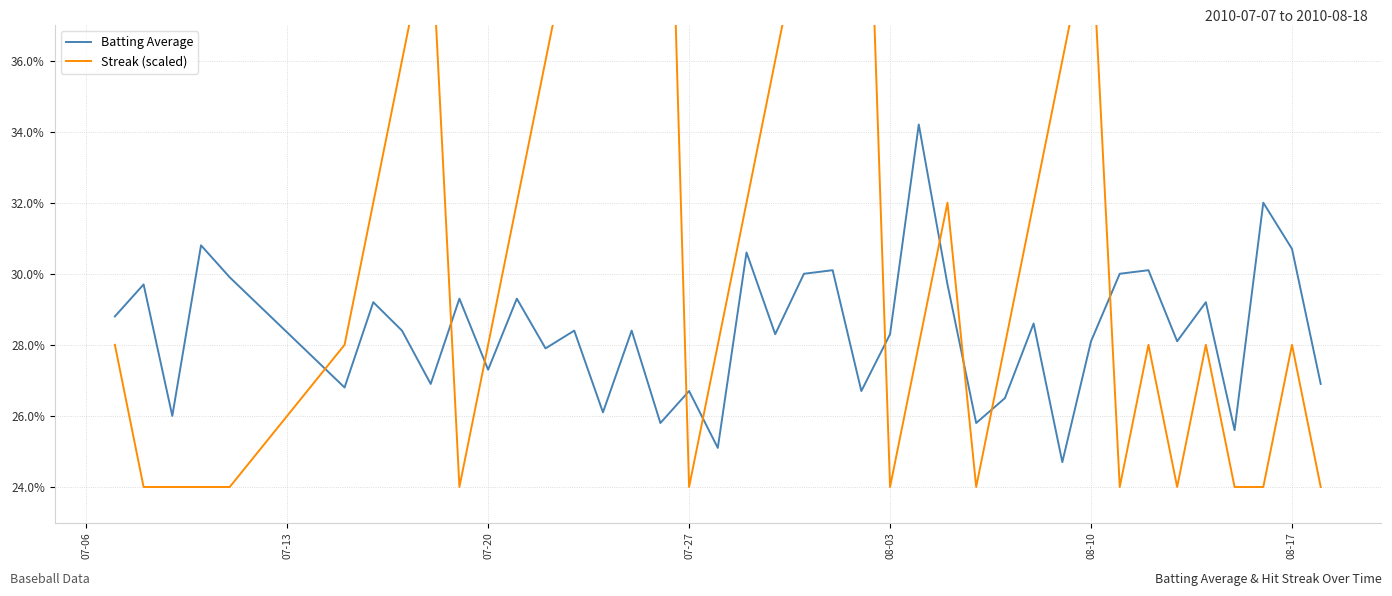

True or false: Streak (scaled) and Batting Average intersect in this chart.

True